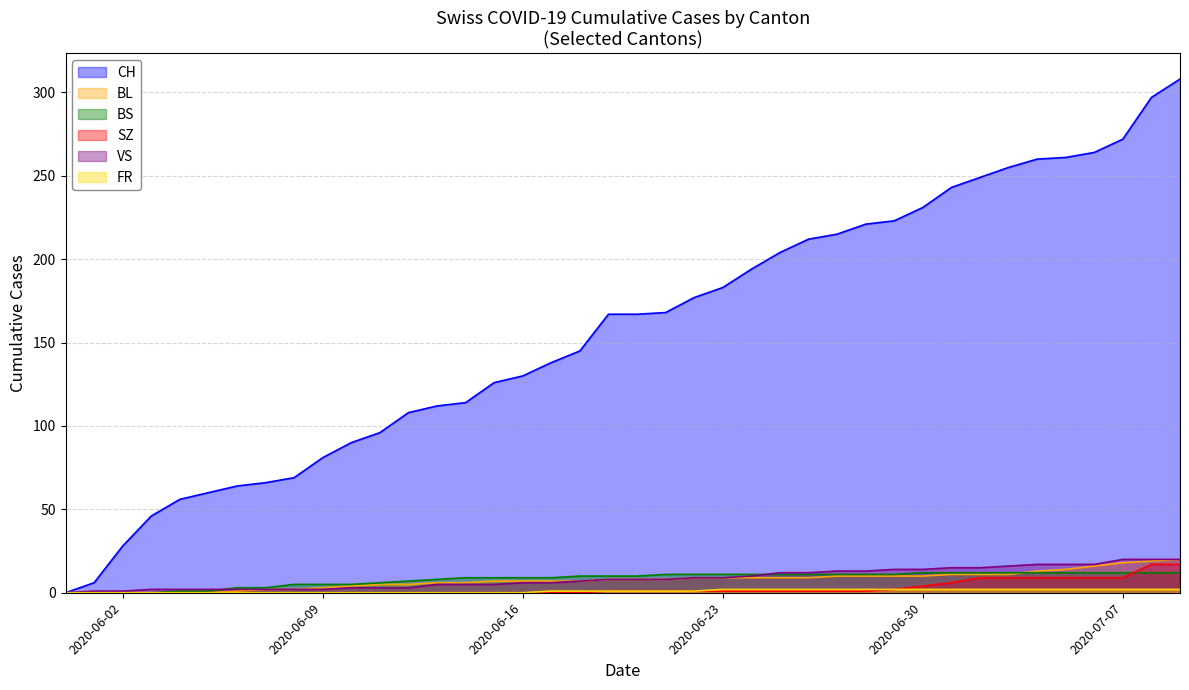

What is the total value across all series at 2020-06-11?

110